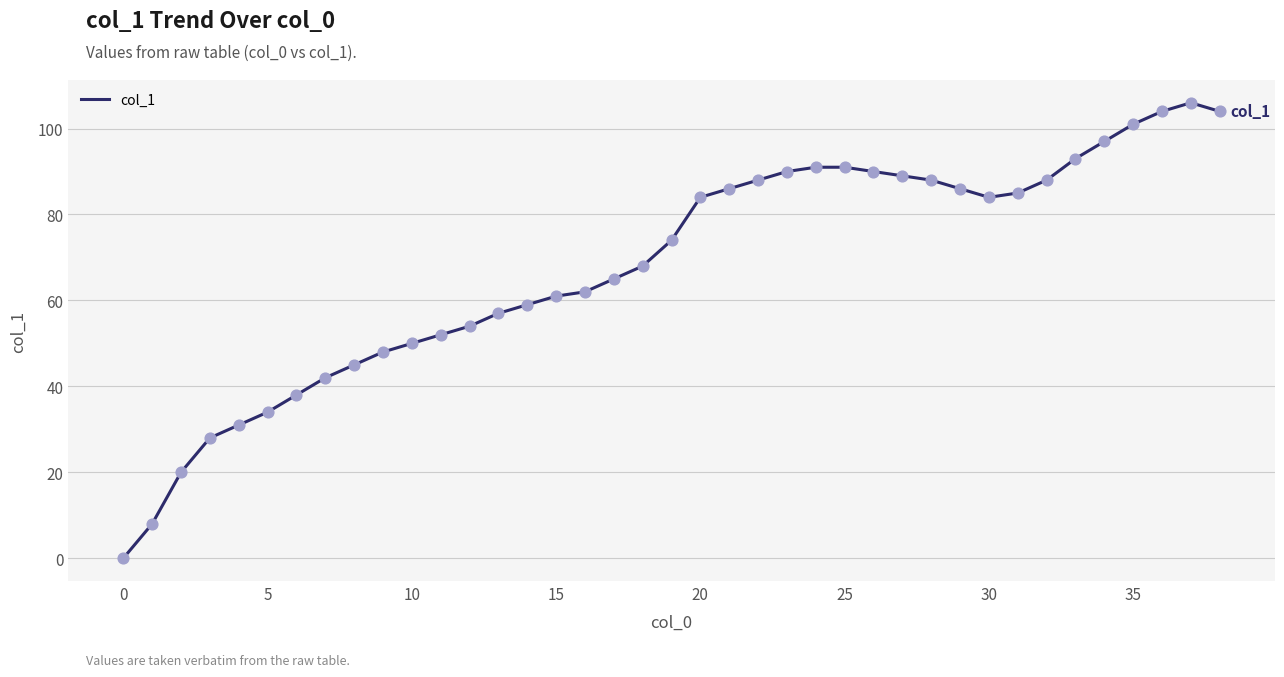

What is the maximum value shown in the chart?

106